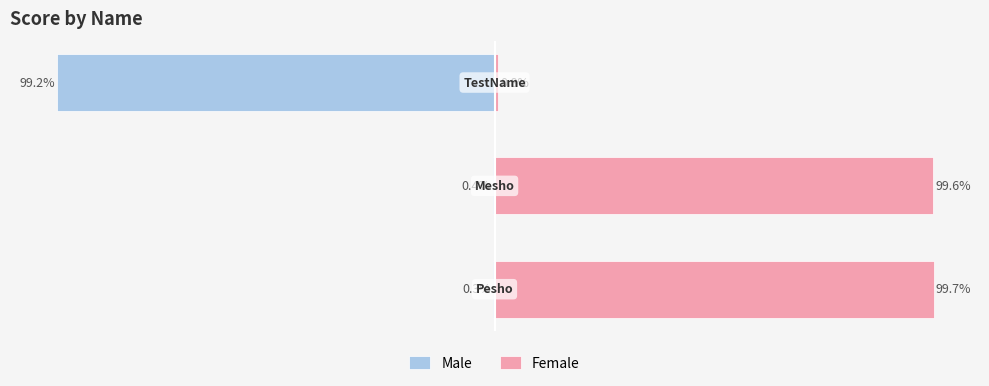

The Male series shows -148.3 at 2. True or false?

False